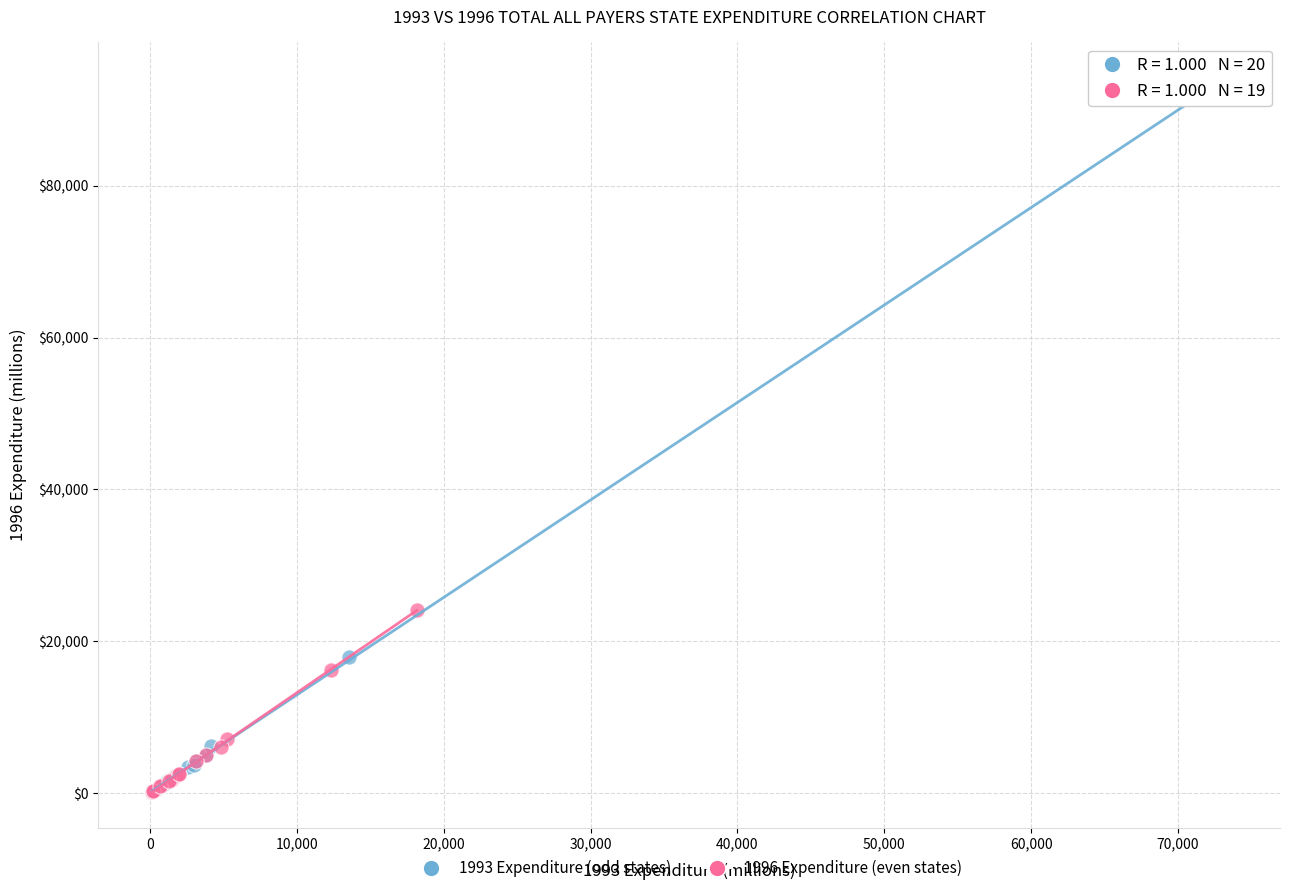

Which series reaches the maximum Y coordinate?

1993 Expenditure (odd states)